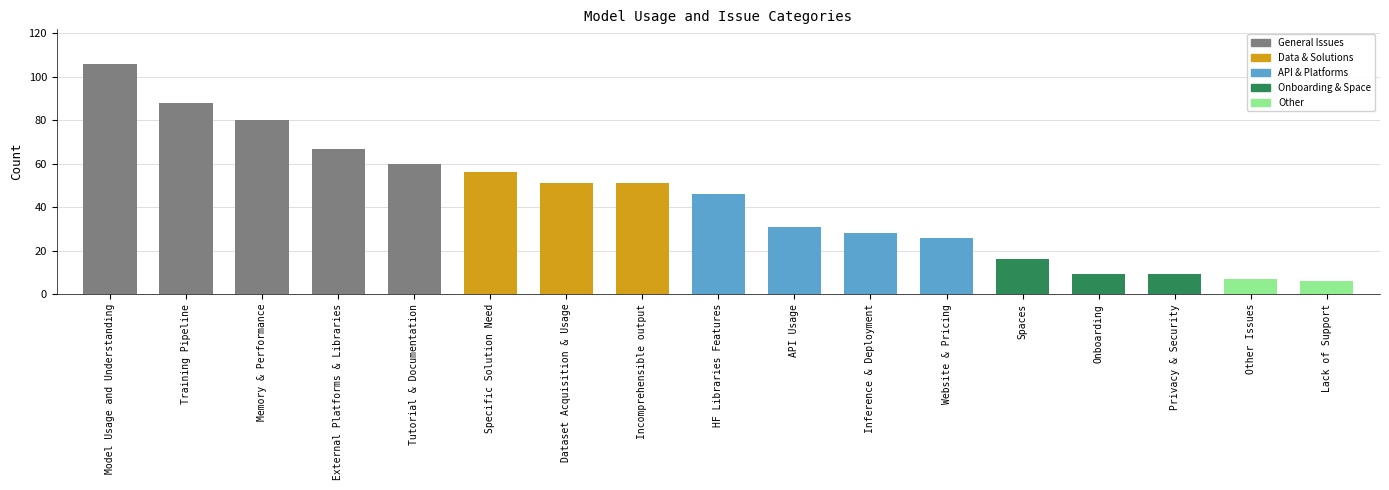

What is the greatest value displayed?

106